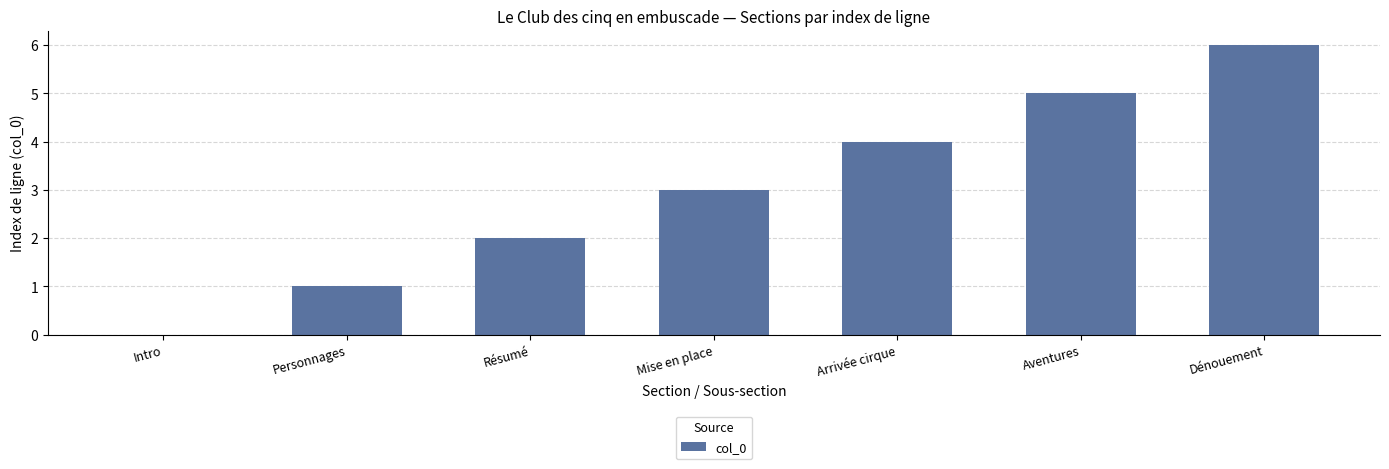

Between Résumé and Intro, which is larger?

Résumé